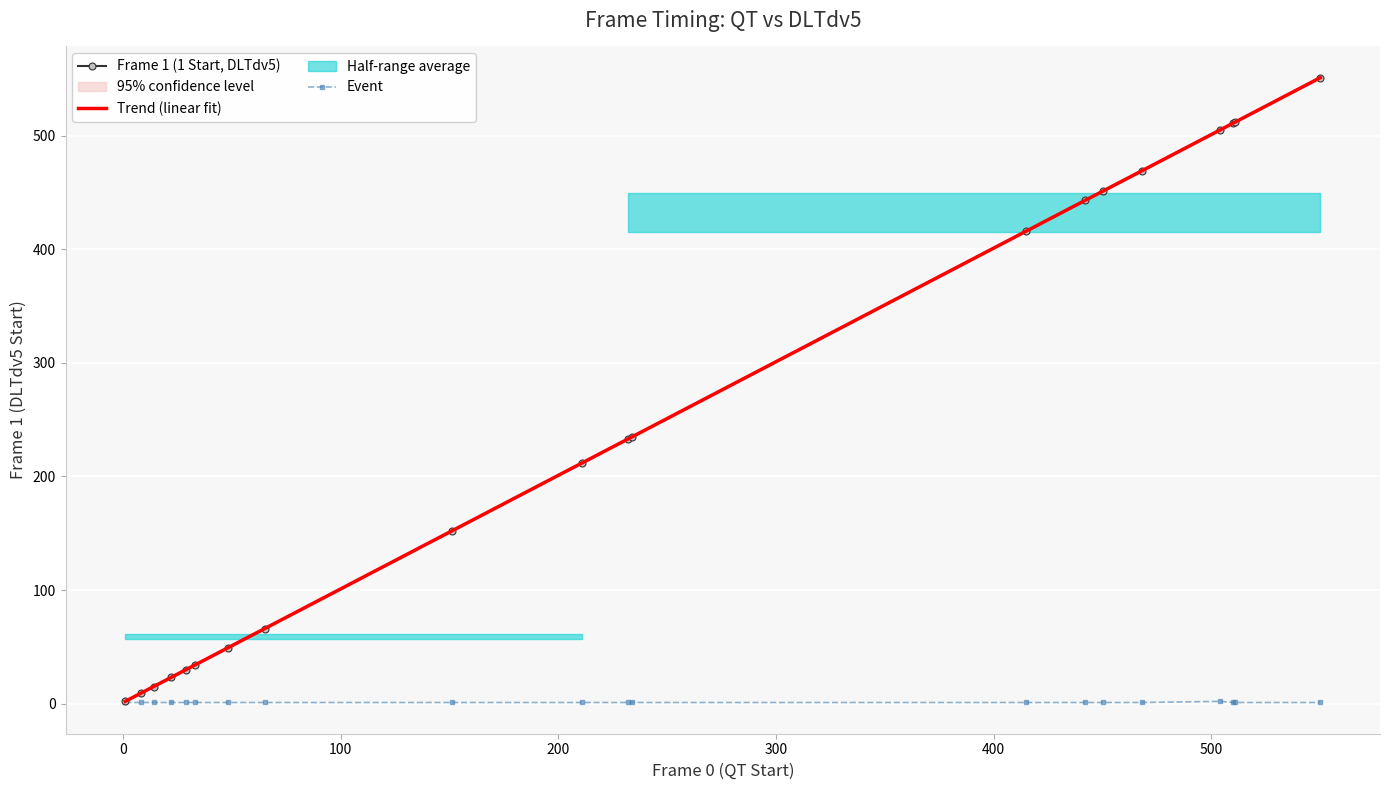

Is it true that Event equals 1 at 18?

False